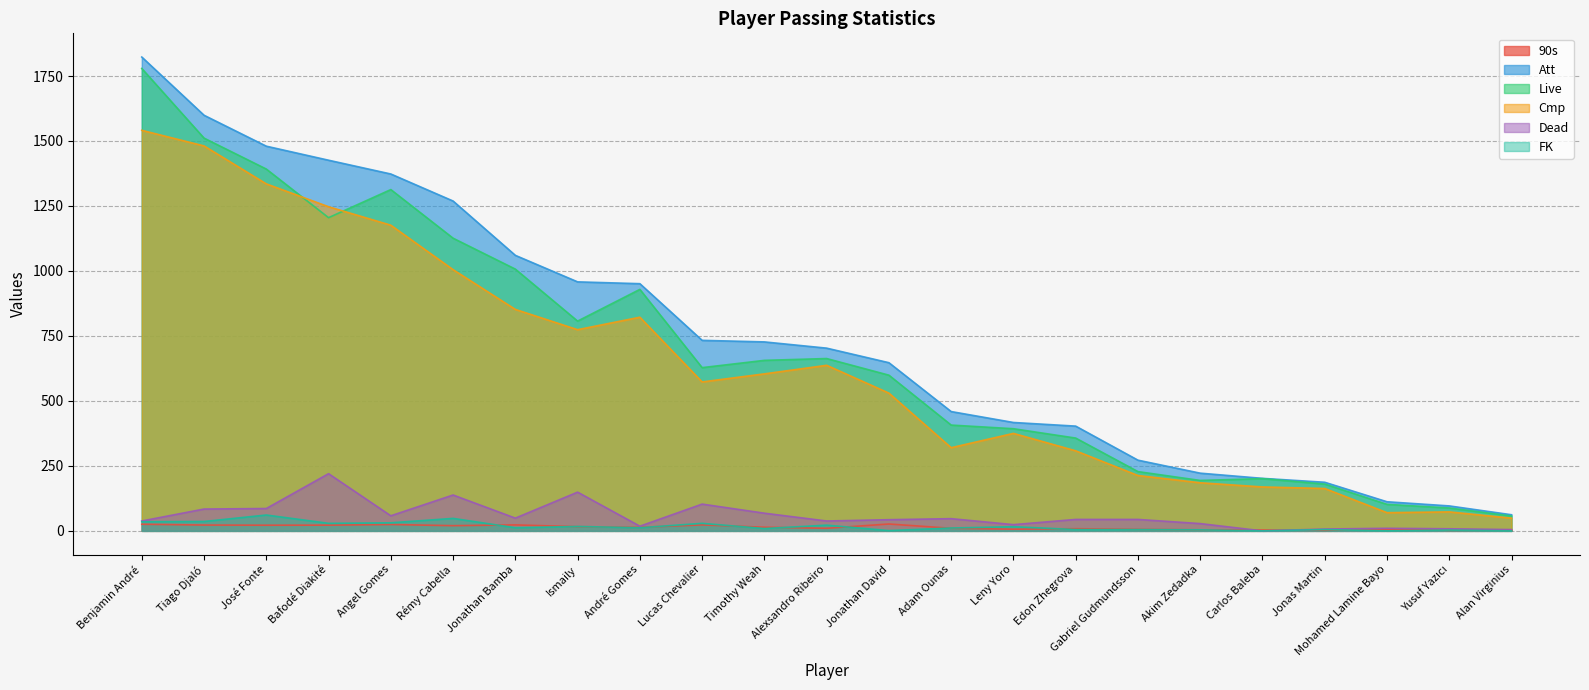

What is the sum of all FK values?

391.0